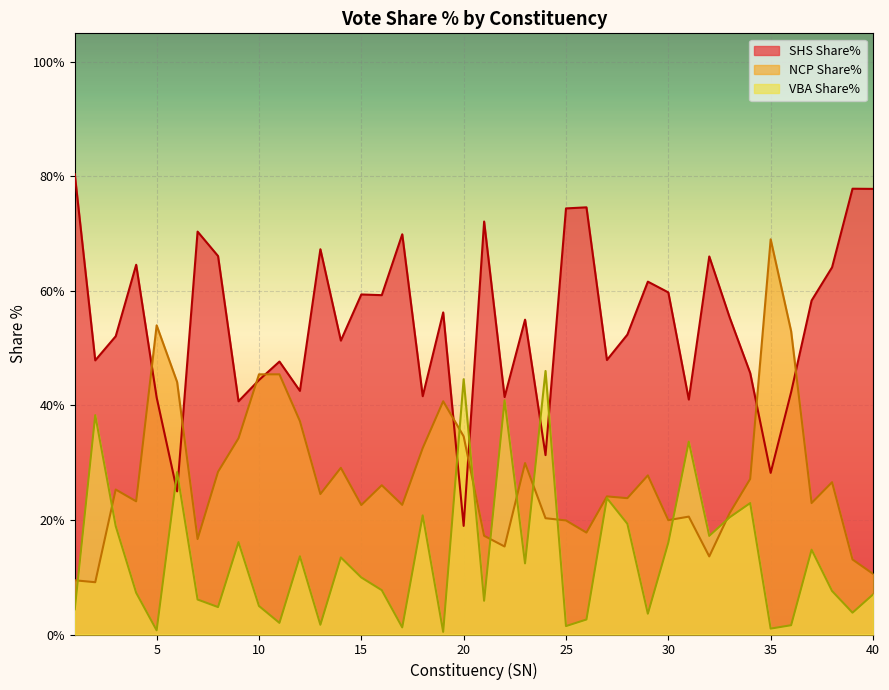

Reading right to left, what are all the values shown in this chart?

SHS Share%: 77.8	77.9	64.1	58.3	42.3	28.2	45.7	55.3	66.0	41.0	59.8	61.6	52.4	47.9	74.6	74.4	31.3	55.0	41.5	72.1	19.0	56.2	41.6	69.9	59.3	59.4	51.3	67.3	42.5	47.7	44.4	40.7	66.1	70.4	25.0	41.4	64.6	52.1	47.9	80.4
NCP Share%: 10.6	13.1	26.6	23.0	53.0	69.0	27.2	21.2	13.6	20.6	20.0	27.8	23.8	24.1	17.8	19.9	20.3	29.9	15.4	17.2	34.6	40.7	32.6	22.6	26.1	22.6	29.1	24.5	37.3	45.4	45.4	34.3	28.4	16.7	44.1	54.0	23.3	25.3	9.1	9.5
VBA Share%: 7.0	3.8	7.6	14.8	1.6	1.0	22.9	20.5	17.2	33.7	16.0	3.6	19.3	23.8	2.6	1.5	46.0	12.4	40.9	5.9	44.6	0.5	20.8	1.2	7.7	10.0	13.5	1.7	13.7	2.0	5.0	16.1	4.8	6.1	28.4	0.7	7.3	18.9	38.3	4.4